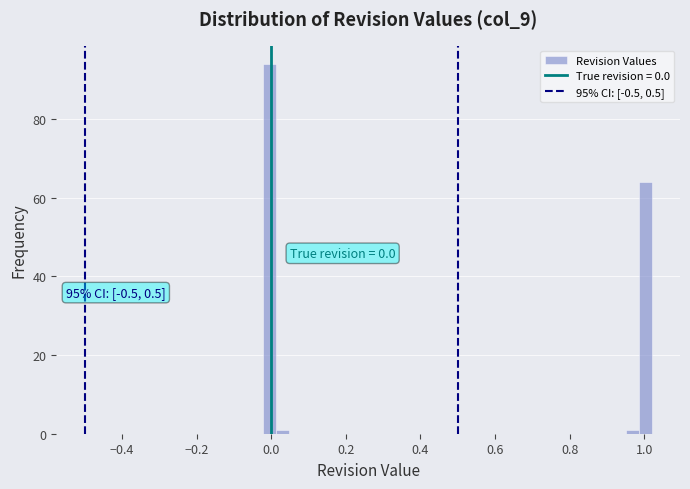

Around what value on the x-axis is the tallest bar? Give the approximate position of its centre, as read against the axis.

0.00